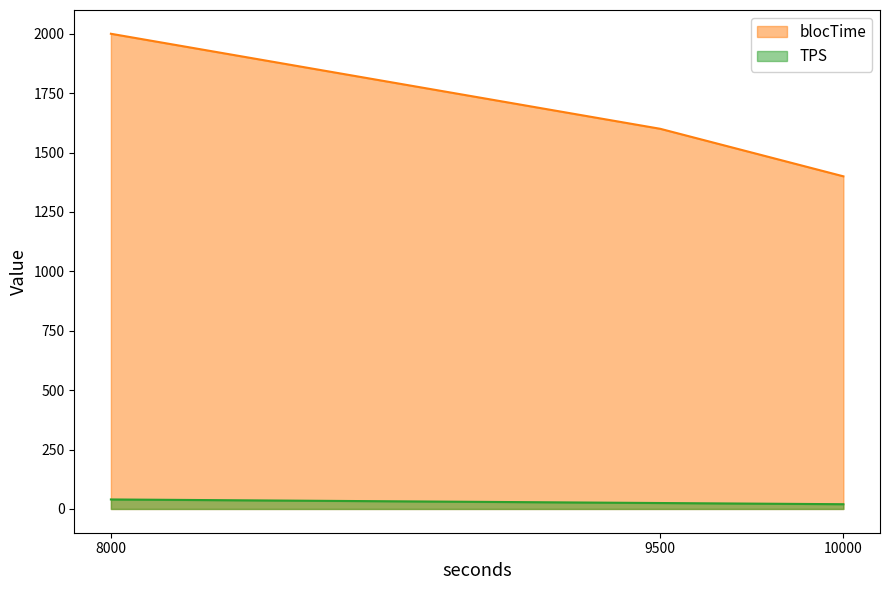

At which category is the sum across all series the highest?

8000